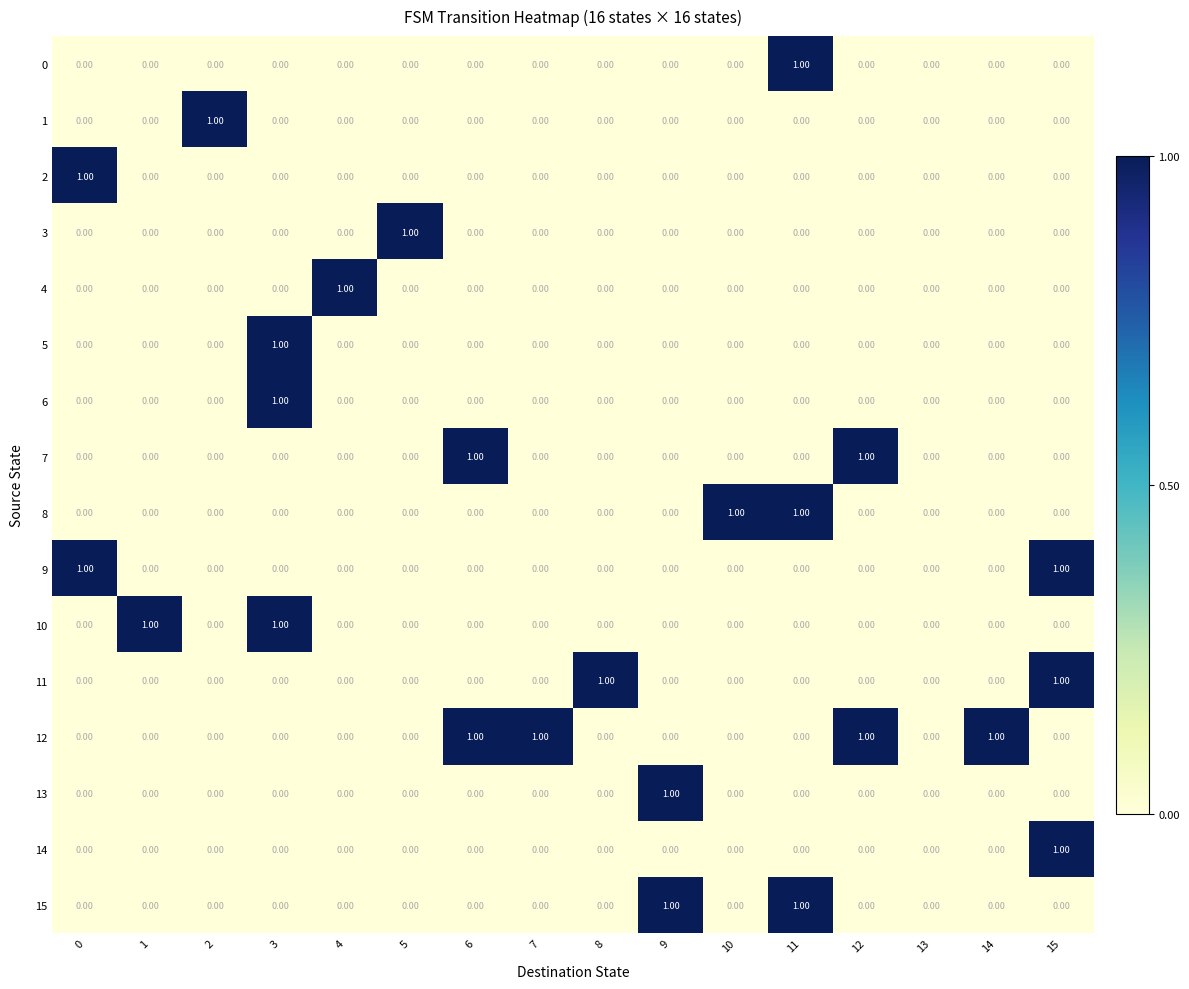

How many positive values does the 0 series have?

1